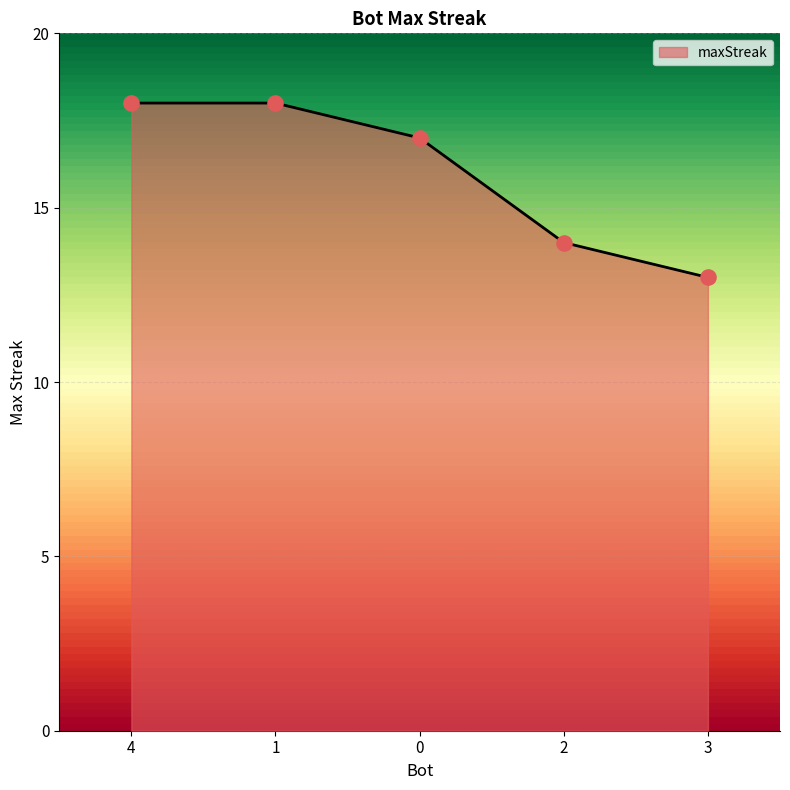

What is the change in value from 1 to 0?

-1